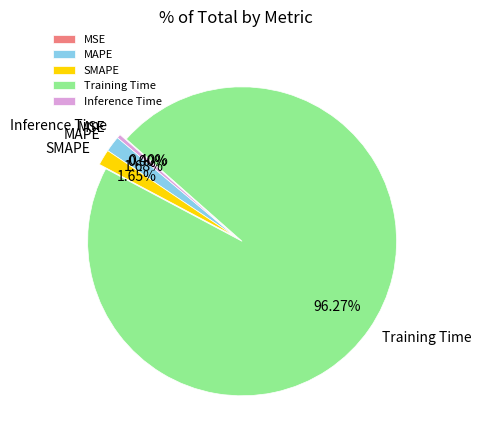

What portion of the pie excludes SMAPE?

98.3%